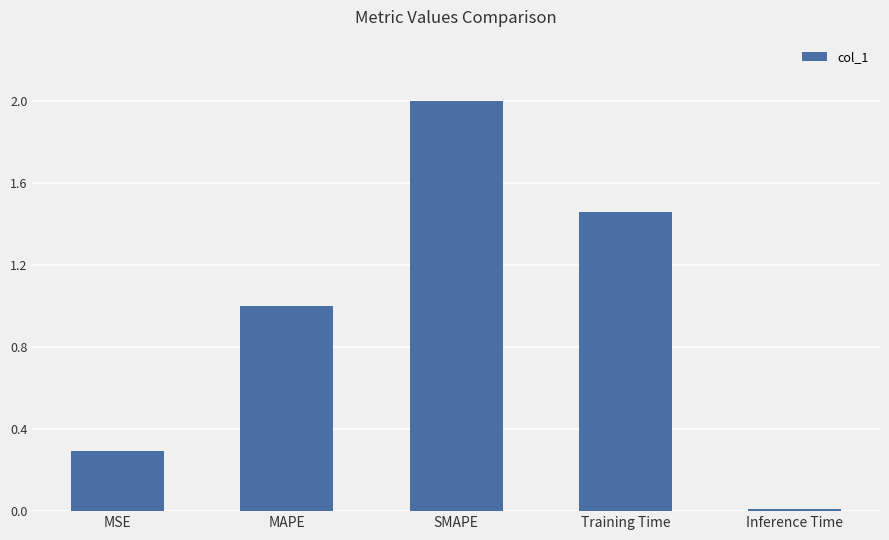

What is the label of the 5th bar from the left?

Inference Time